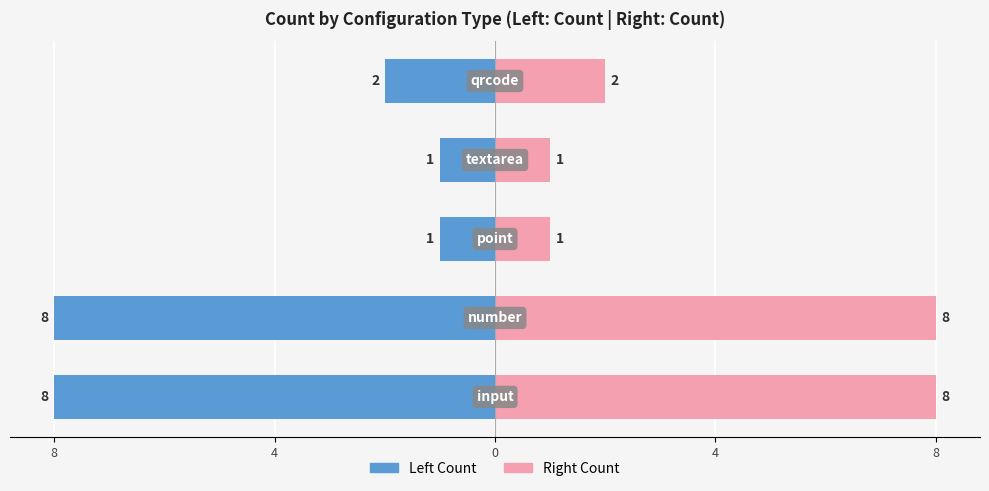

What is the spread (max minus min) of values at 8?

16